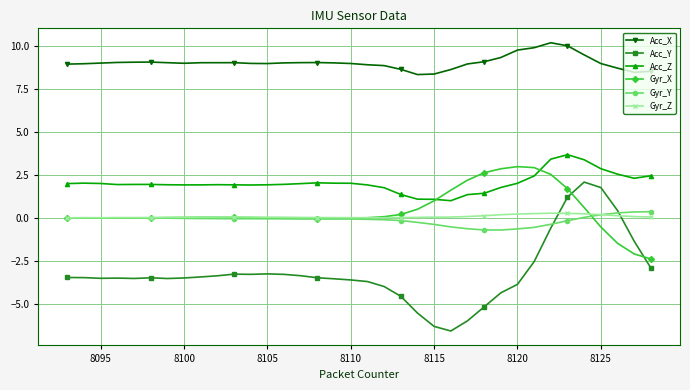

True or false: Gyr_Z has more than 0 points higher than both neighbors.

True